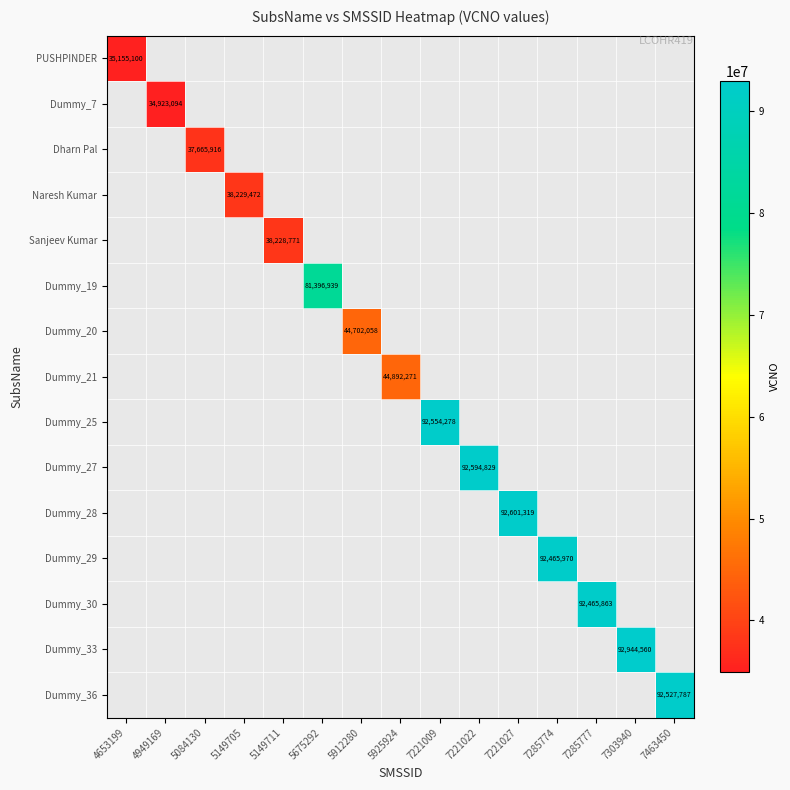

True or false: Dummy_36 has a value of 92527787 at 7463450.

True